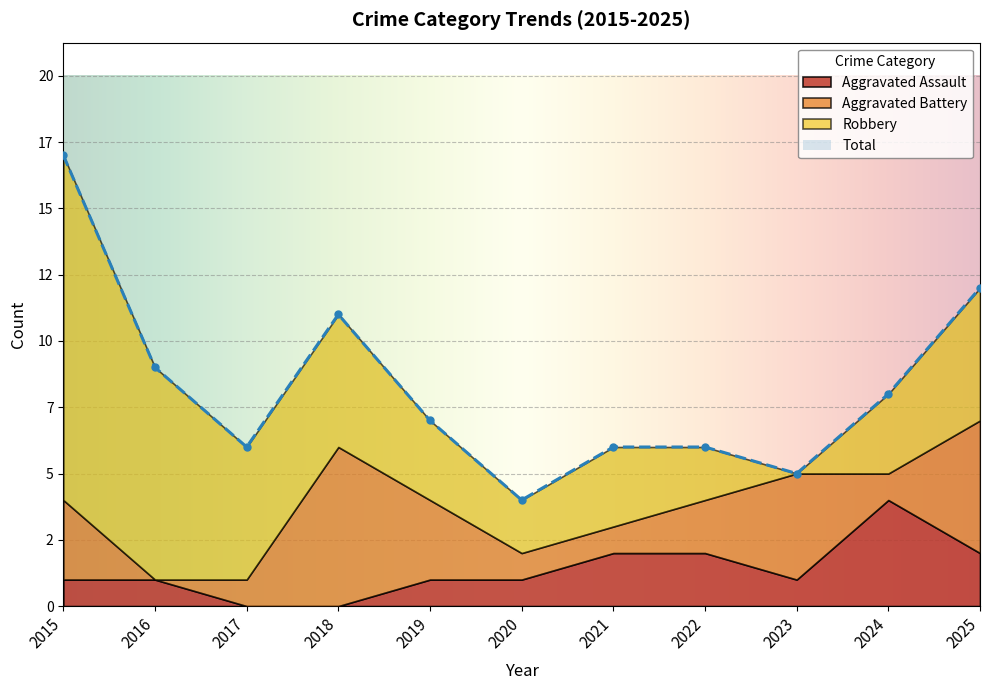

At which label does Aggravated Assault reach its peak?

2024